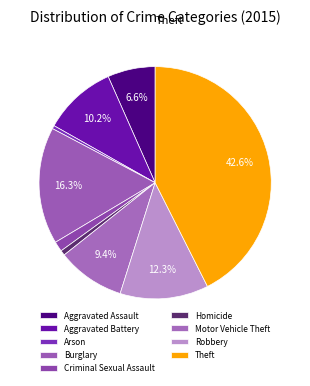

Does any single category account for the majority?

No